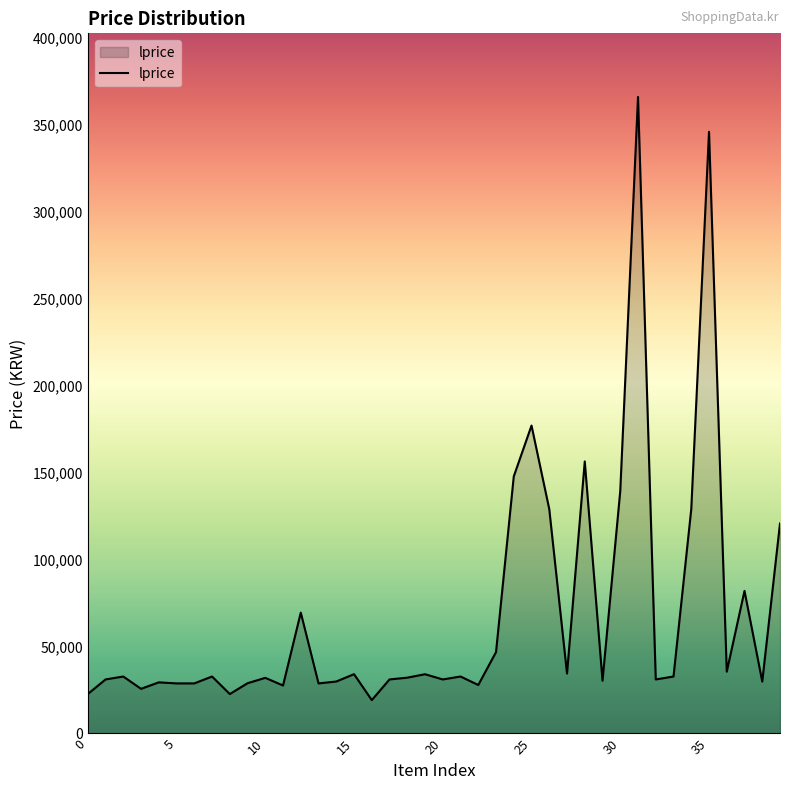

What is the greatest value displayed?

366000